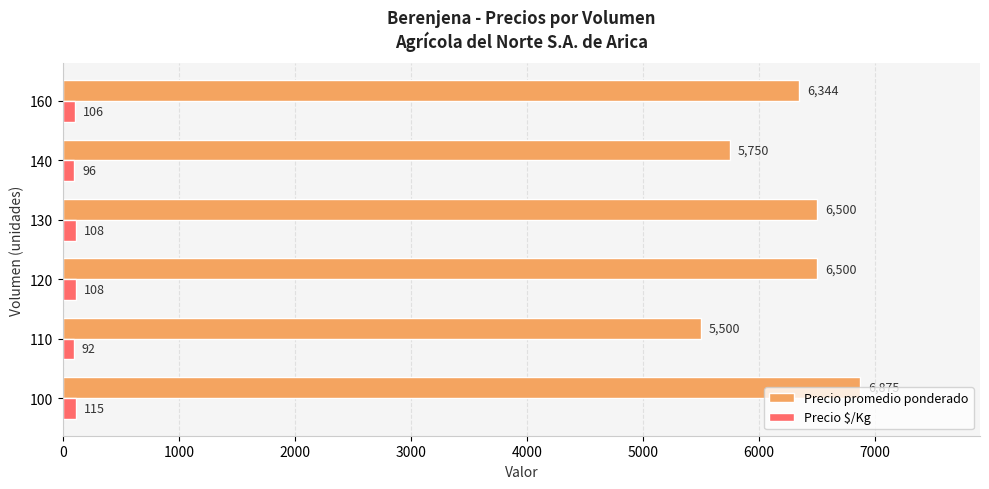

Rank the series at 110 from lowest to highest value.

Precio $/Kg, Precio promedio ponderado